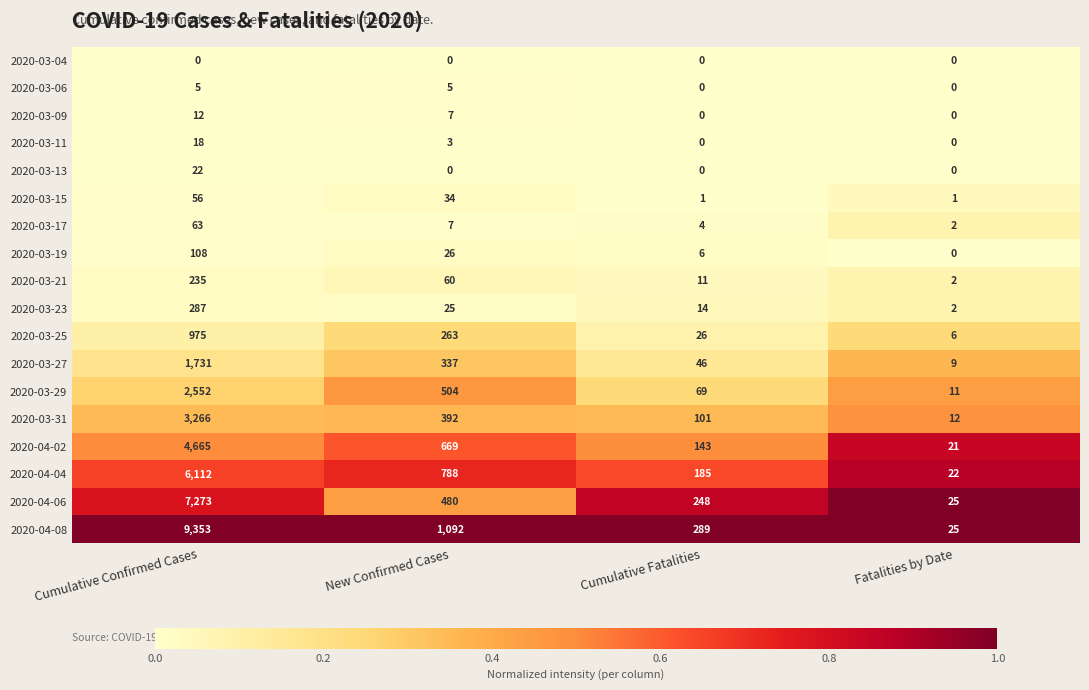

What is the difference between the maximum and minimum values in the 2020-03-11 series?

18